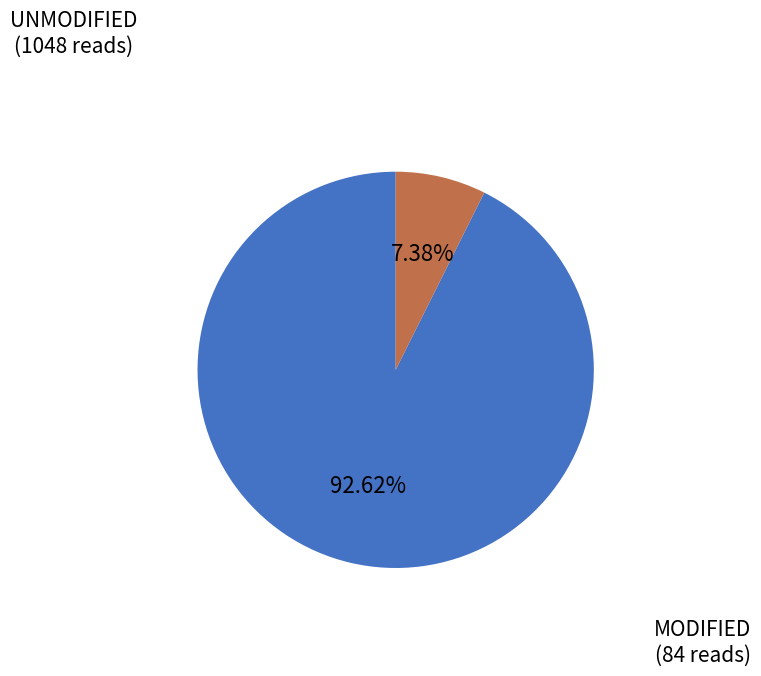

What is the smallest slice in the pie chart?

MODIFIED